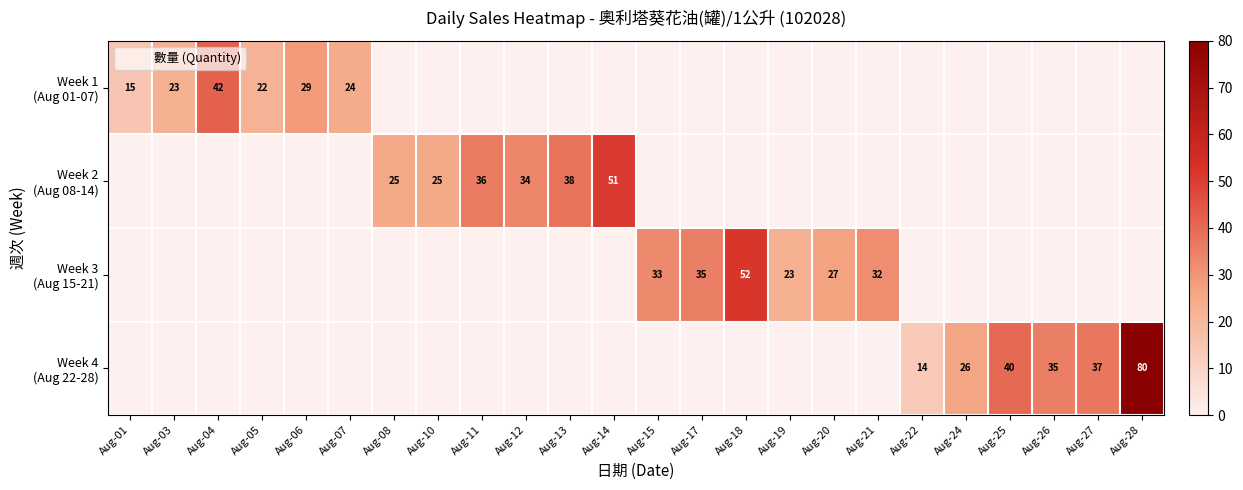

How many series are shown in this chart?

4